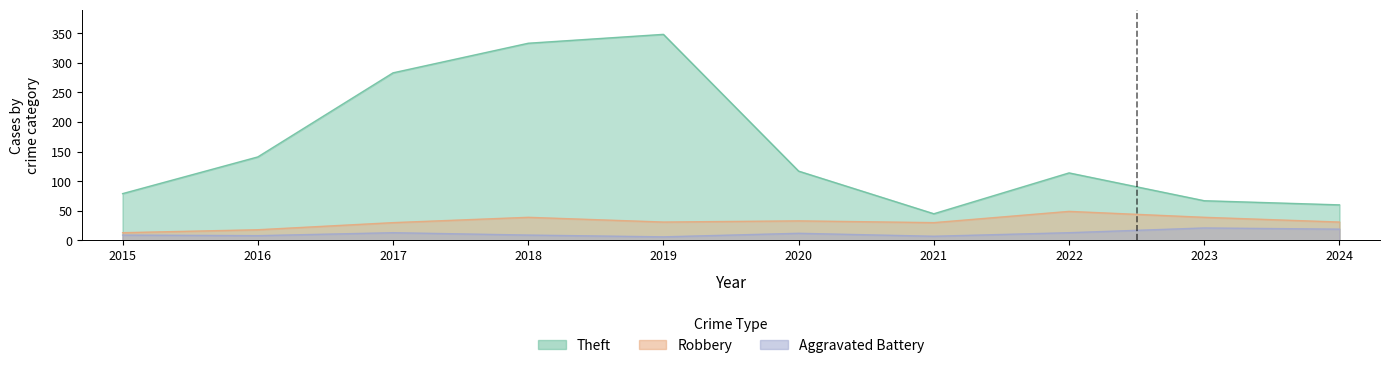

Which series has the largest total across all categories?

Theft